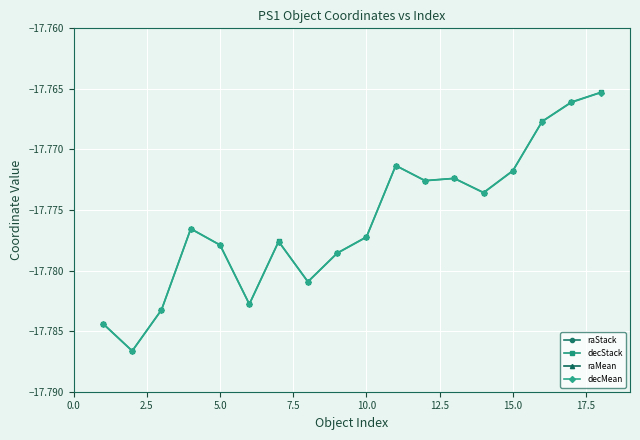

True or false: decMean has a value of -5.1 at 10.0.

False